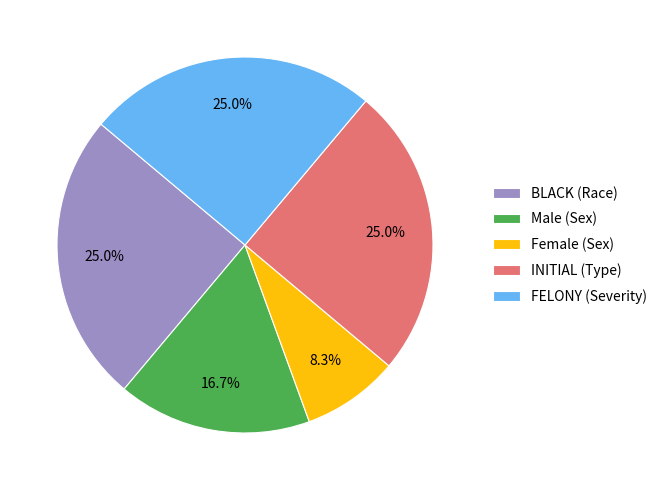

How many slices are in this pie chart?

5